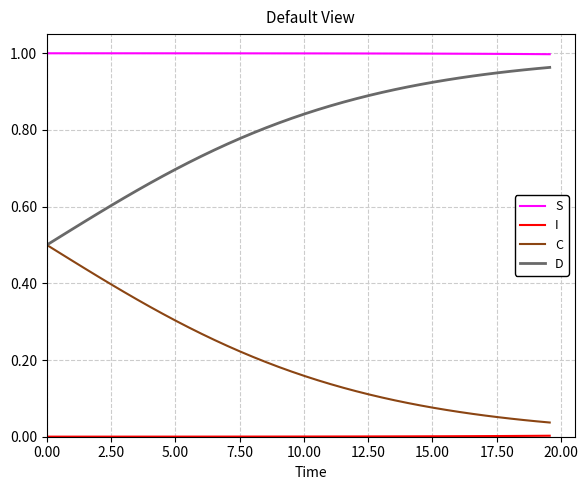

True or false: C and S intersect in this chart.

False